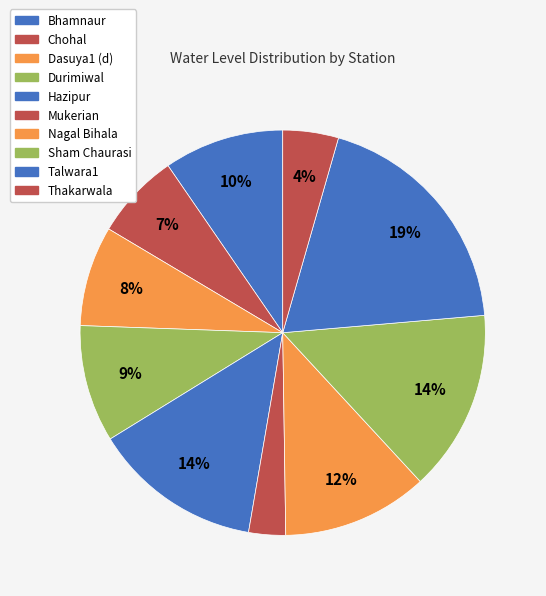

How many slices are in this pie chart?

10